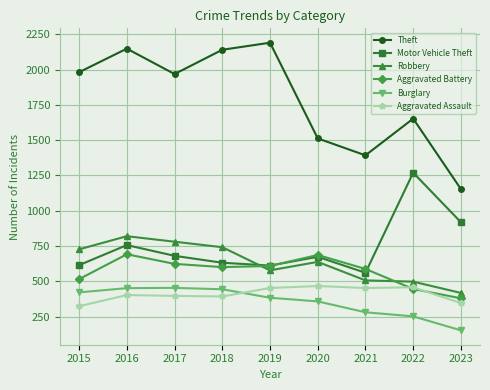

Is it true that Theft equals 2190 at 2019?

True